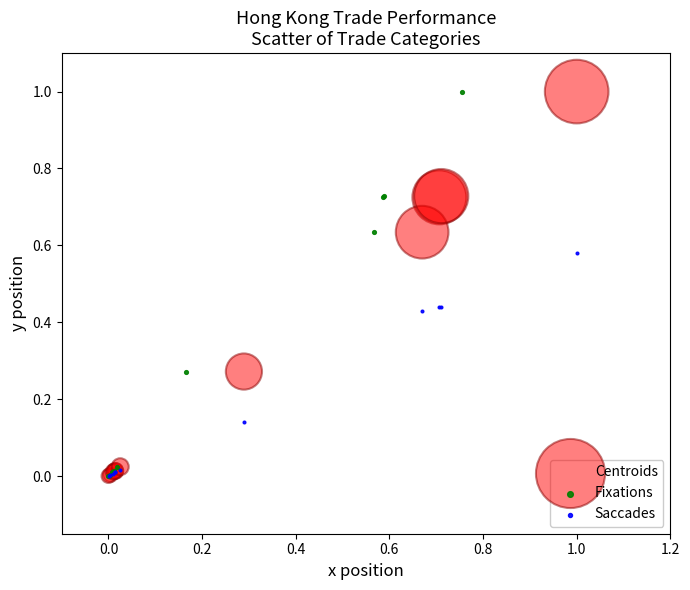

What are all the series names shown in the legend?

Centroids, Fixations, Saccades